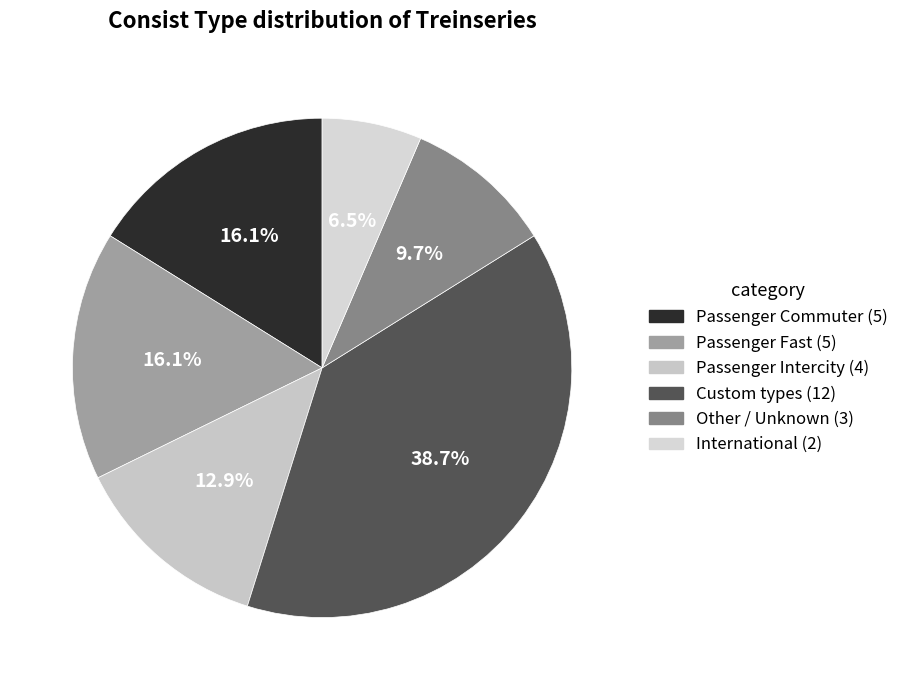

Count the number of slices in the pie.

6